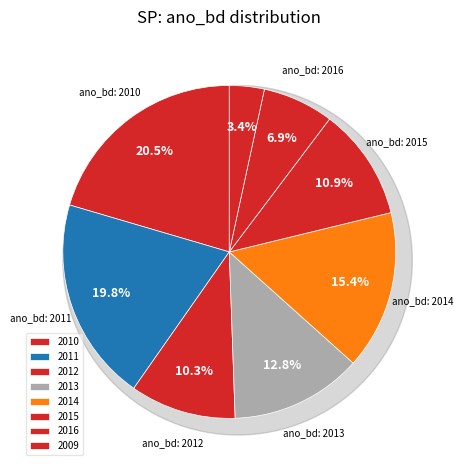

What percentage is the 2013 slice, to the nearest percent?

13%